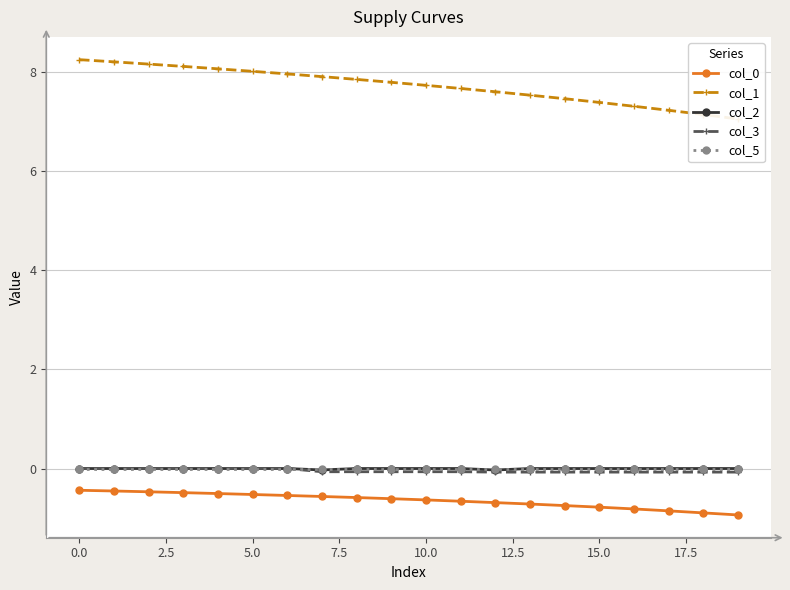

Reading left to right, extract all data points from this chart.

col_0: -0.4	-0.5	-0.5	-0.5	-0.5	-0.5	-0.5	-0.6	-0.6	-0.6	-0.6	-0.7	-0.7	-0.7	-0.7	-0.8	-0.8	-0.9	-0.9	-0.9
col_1: 8.2	8.2	8.2	8.1	8.1	8.0	8.0	7.9	7.9	7.8	7.7	7.7	7.6	7.5	7.5	7.4	7.3	7.2	7.1	7.1
col_2: 0.0	0.0	0.0	0.0	0.0	0.0	0.0	-0.0	0.0	0.0	0.0	0.0	-0.0	0.0	0.0	0.0	0.0	0.0	0.0	0.0
col_3: 0.0	0.0	0.0	0.0	0.0	0.0	0.0	-0.1	-0.1	-0.1	-0.1	-0.1	-0.1	-0.1	-0.1	-0.1	-0.1	-0.1	-0.1	-0.1
col_5: 0.0	0.0	0.0	0.0	0.0	0.0	0.0	0.0	0.0	0.0	0.0	0.0	0.0	0.0	0.0	0.0	0.0	0.0	0.0	0.0